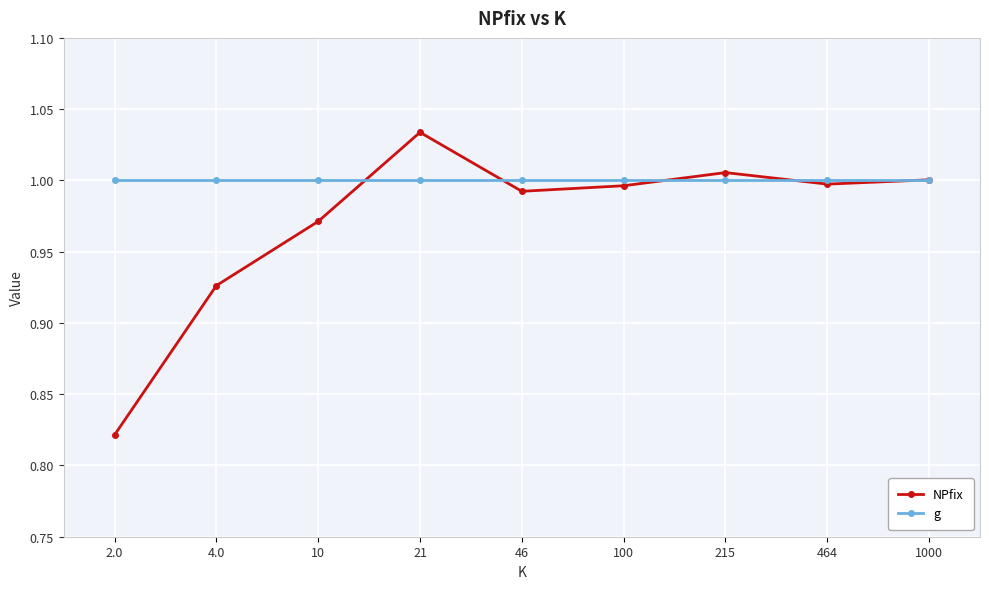

At which label does NPfix reach its peak?

21